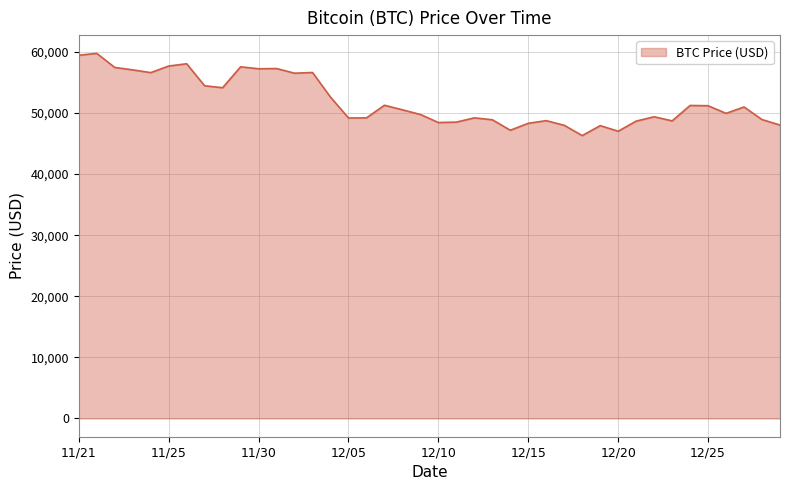

What is the minimum value shown in the chart?

46296